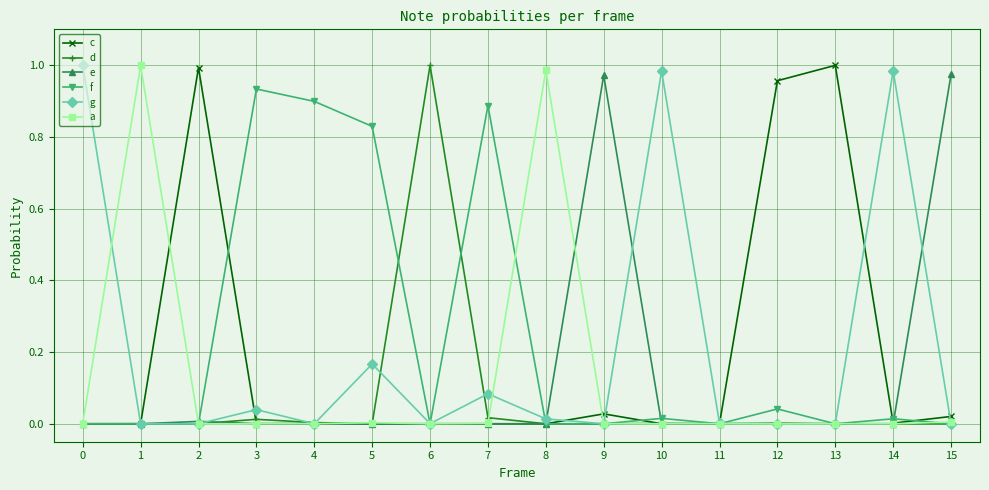

At which category does c reach its first local peak?

2